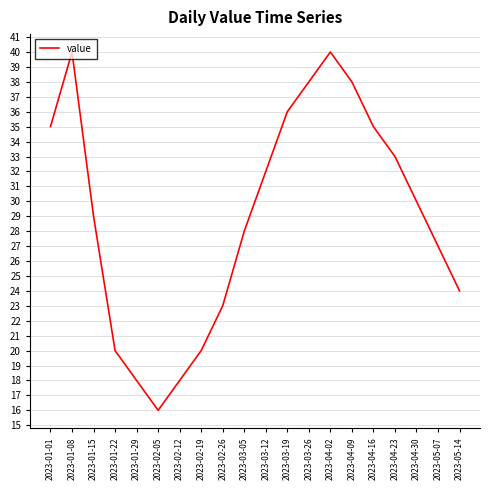

What position from the right is 2023-04-02?

7